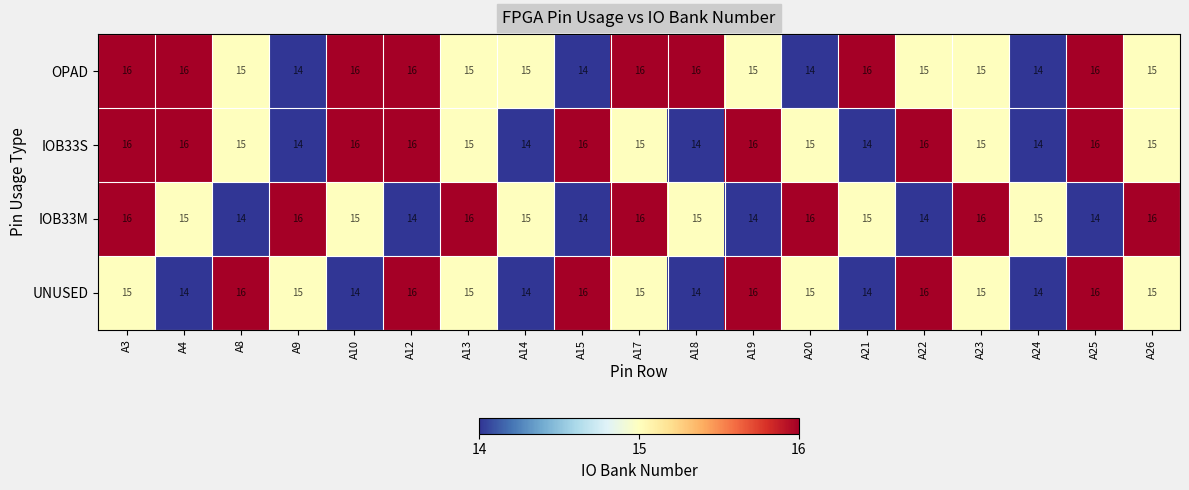

Where does the IOB33S series first go above 15?

A3